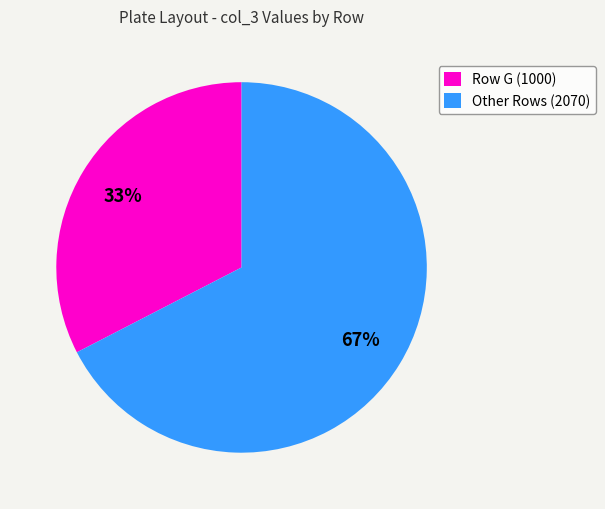

How many segments does this pie chart have?

2